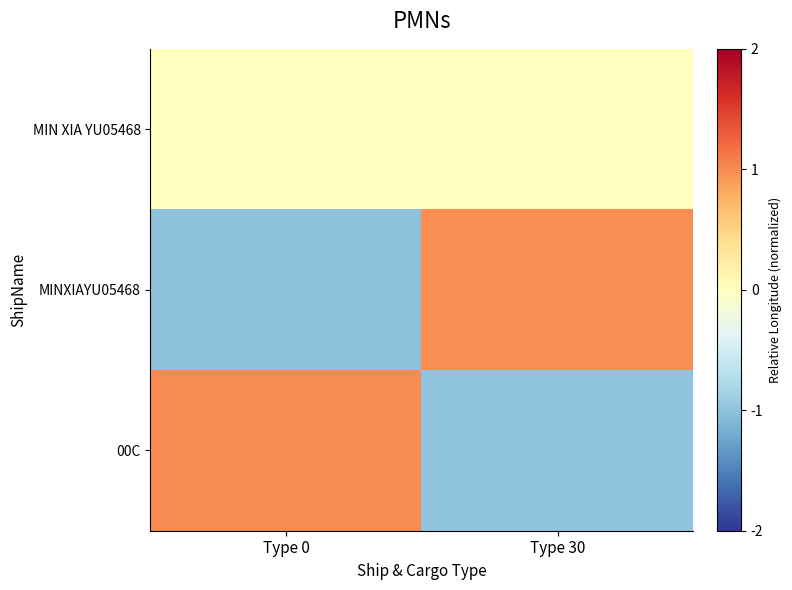

Which has a higher value, Type 0 or Type 30?

Type 0